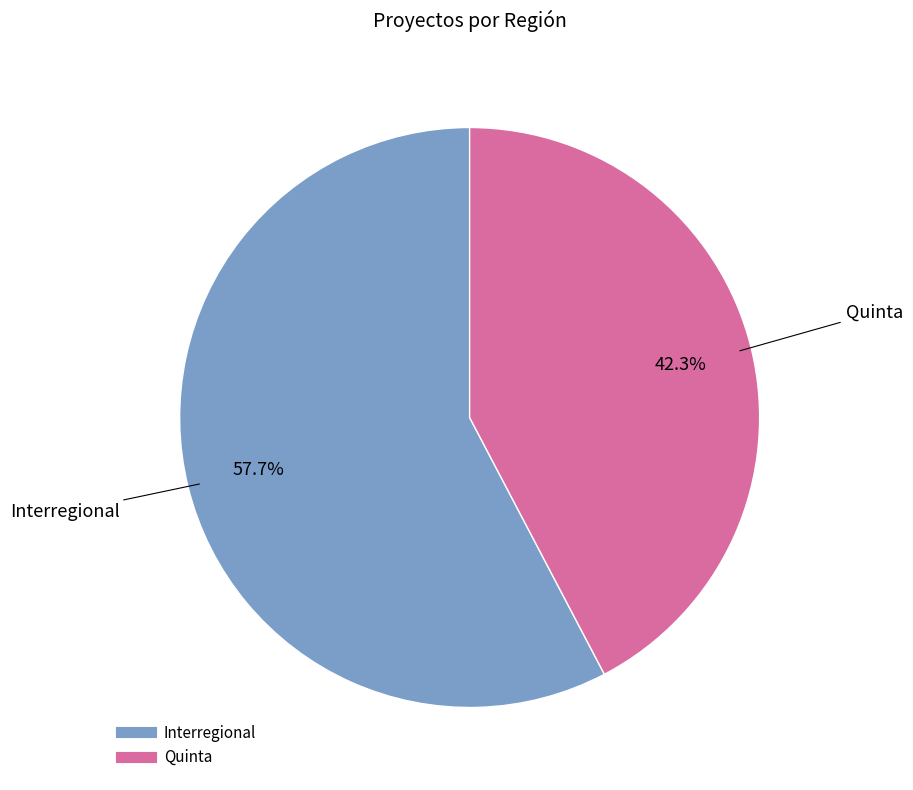

How many segments does this pie chart have?

2